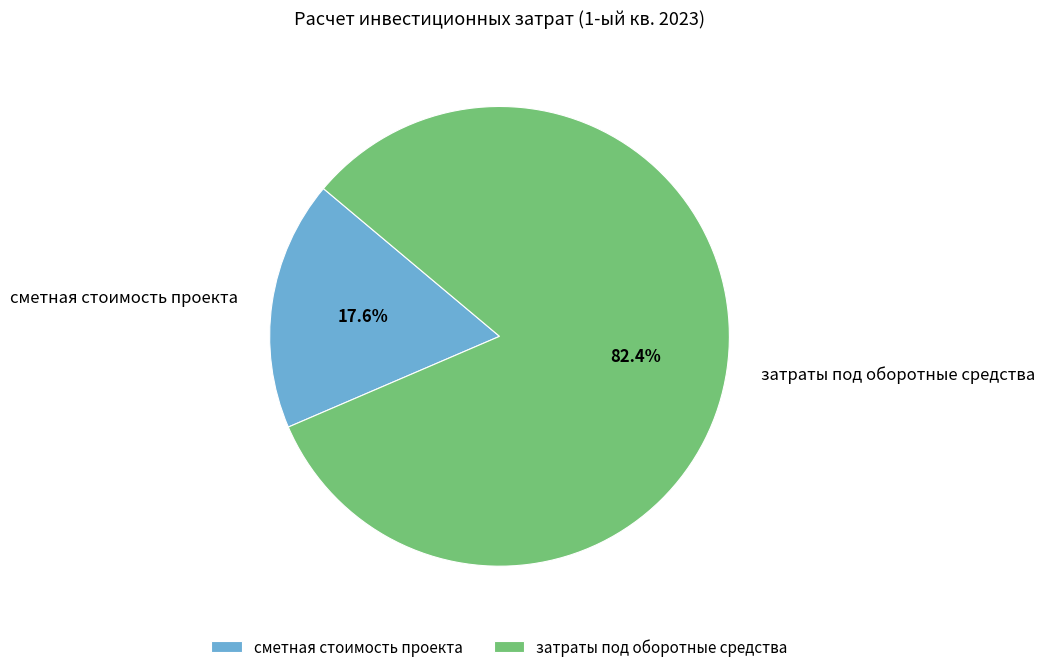

Rank the categories by value from lowest to highest.

сметная стоимость проекта, затраты под оборотные средства